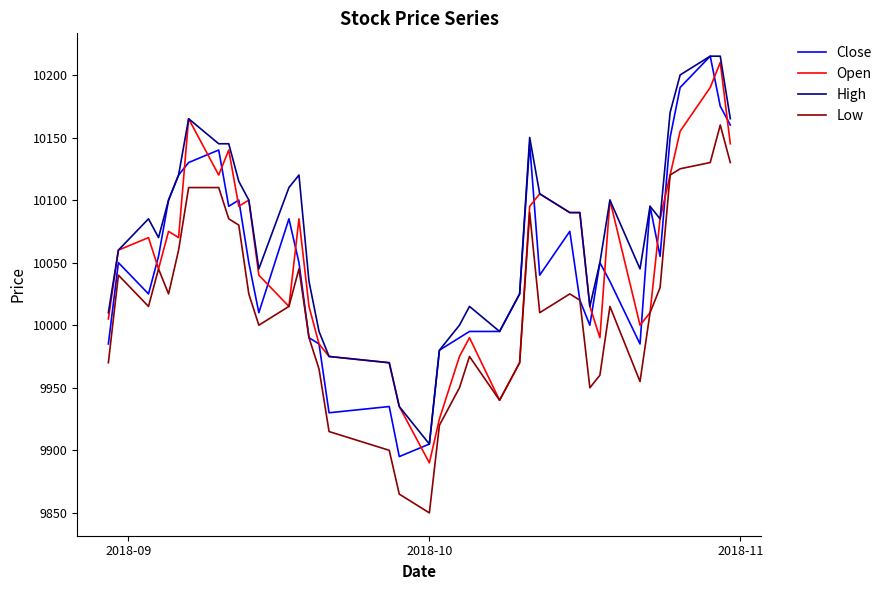

What is the minimum value shown in the chart?

9850